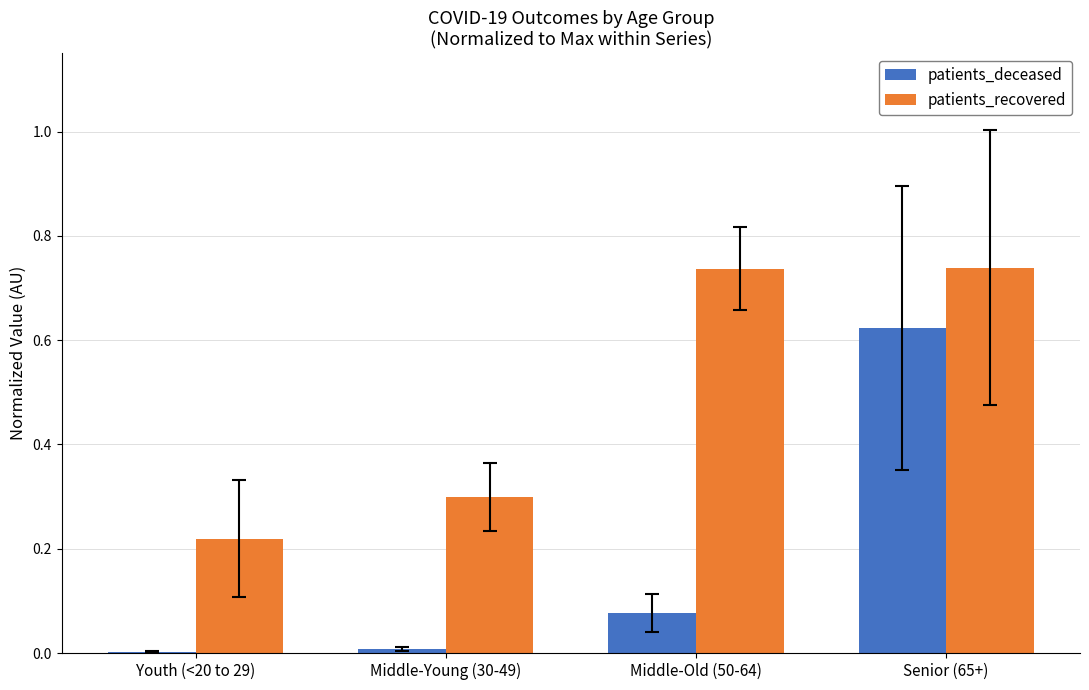

True or false: patients_deceased has a value of 0.0 at Youth (<20 to 29).

True